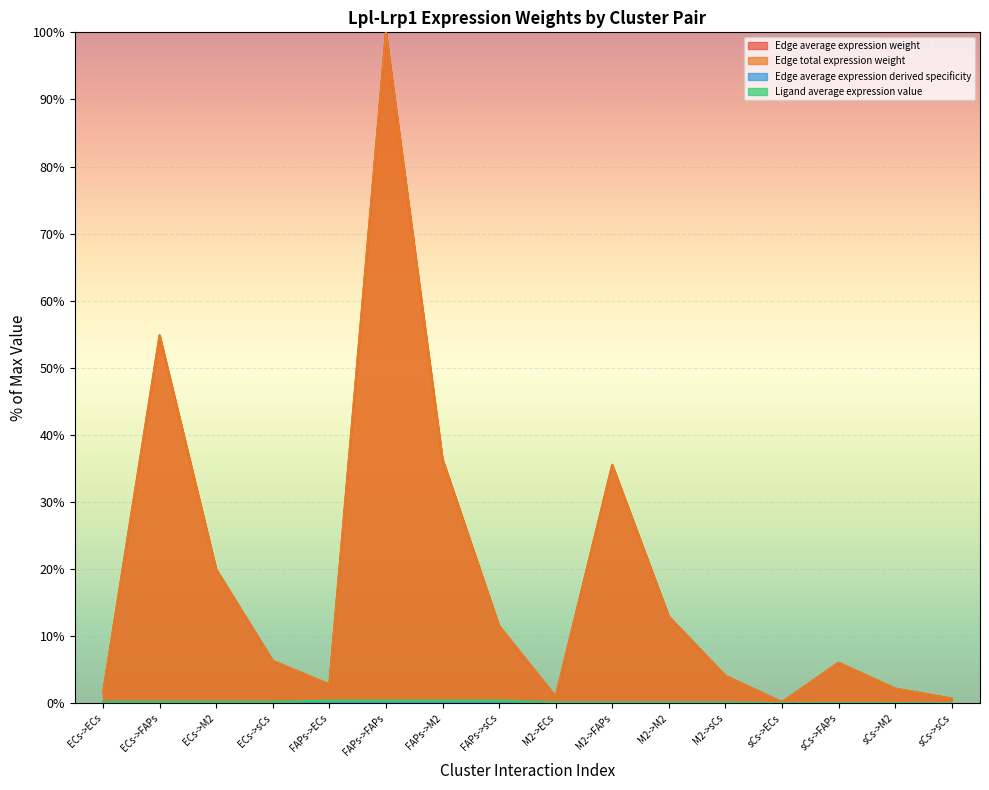

True or false: Edge total expression weight and Ligand average expression value intersect in this chart.

False